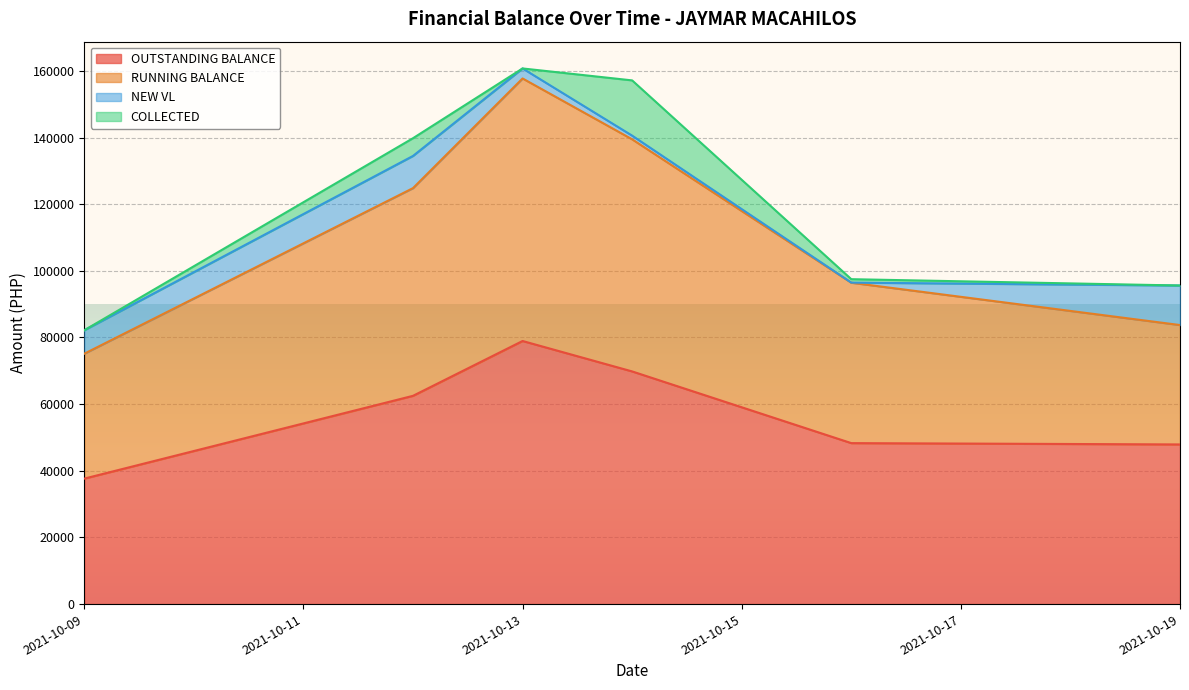

What is the highest value of the OUTSTANDING BALANCE series?

78944.7